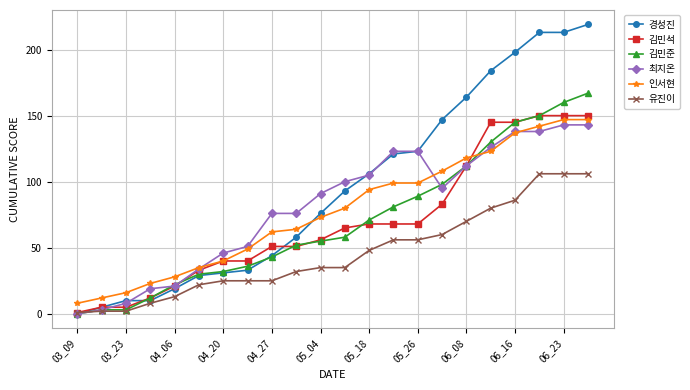

Which series has the largest range (max minus min)?

경성진